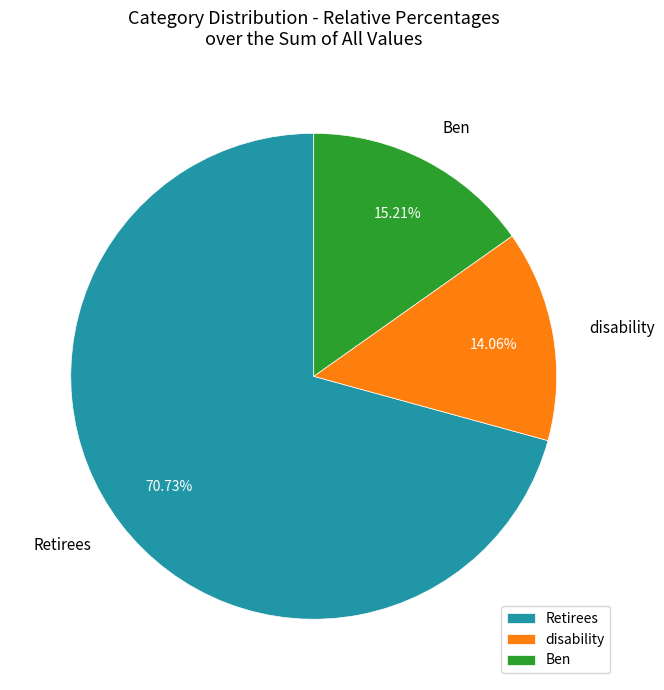

Is Ben the majority of the pie?

No